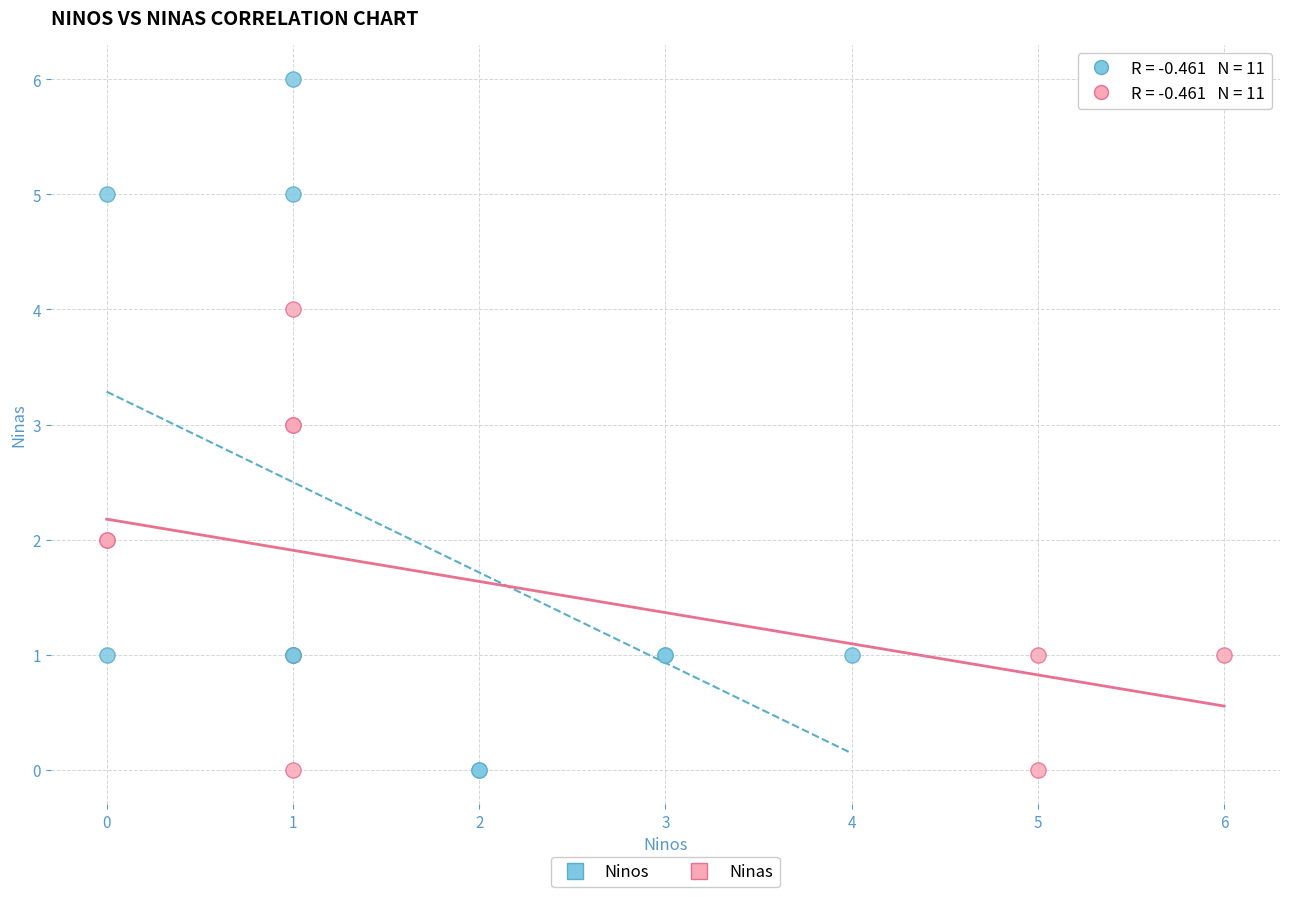

What are all the series names shown in the legend?

Ninos, Ninas